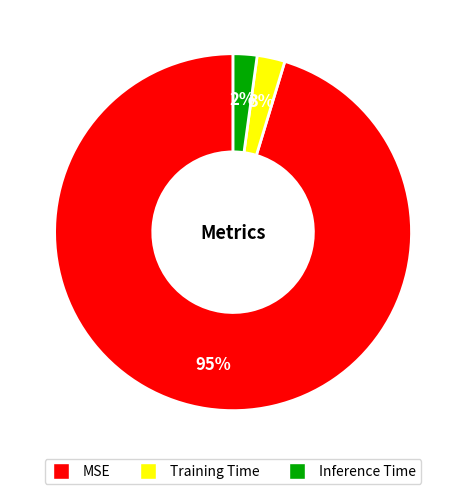

Which has a higher value, MSE or Inference Time?

MSE